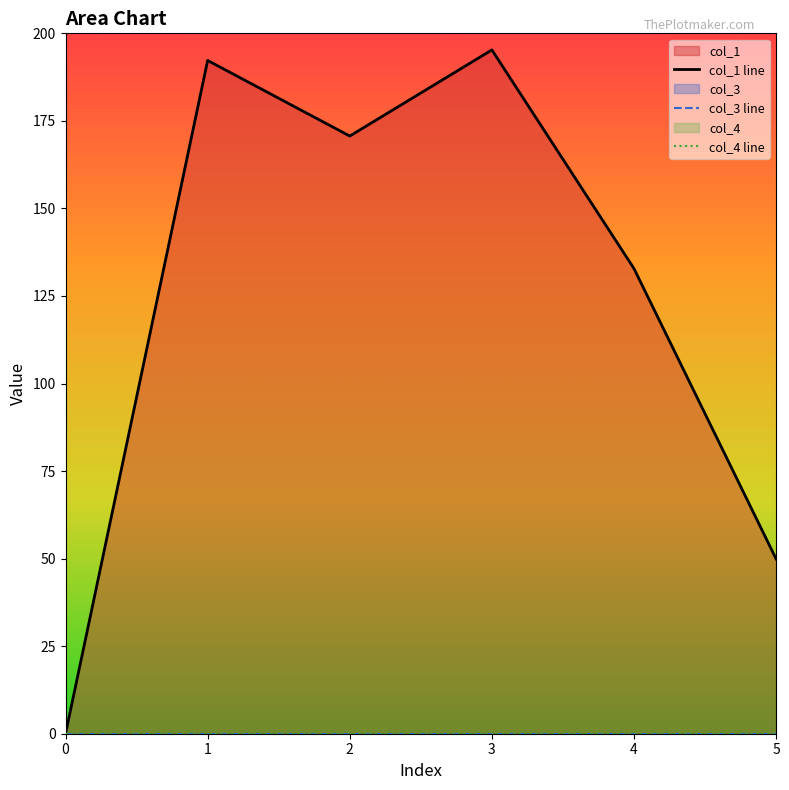

How many lines are shown in the chart?

3